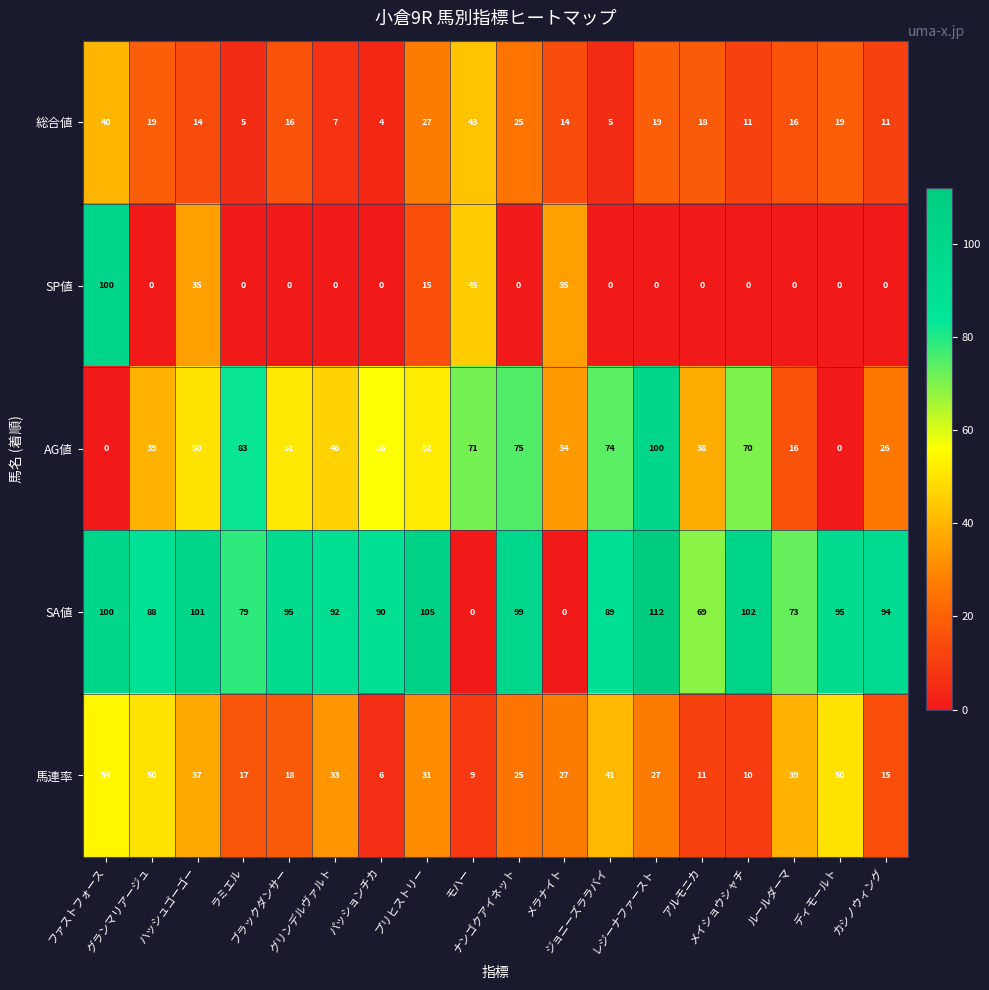

At which category is the sum across all series the highest?

ファストフォース